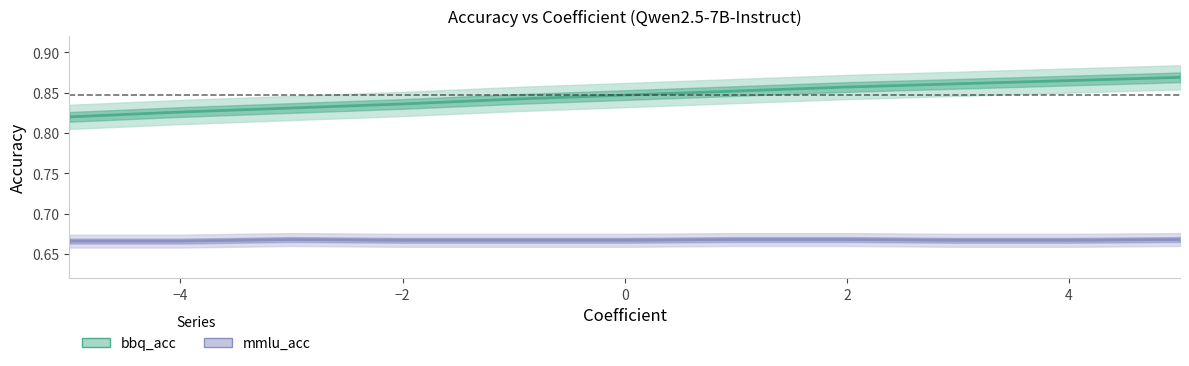

What is the total value across all series at -4?

1.5